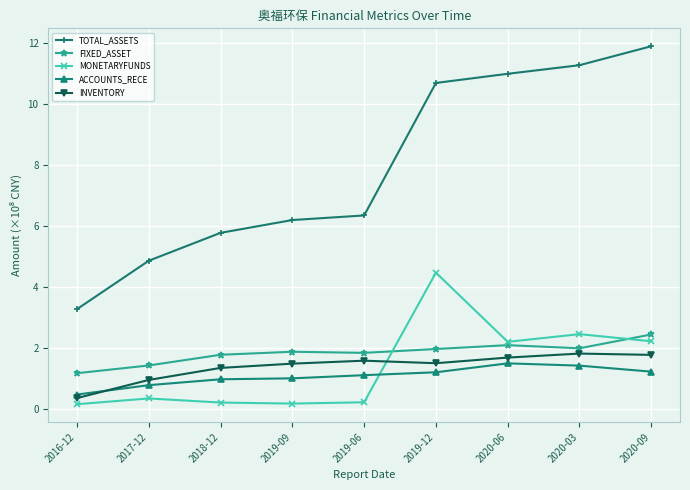

Which category has the lowest value in the INVENTORY series?

2016-12